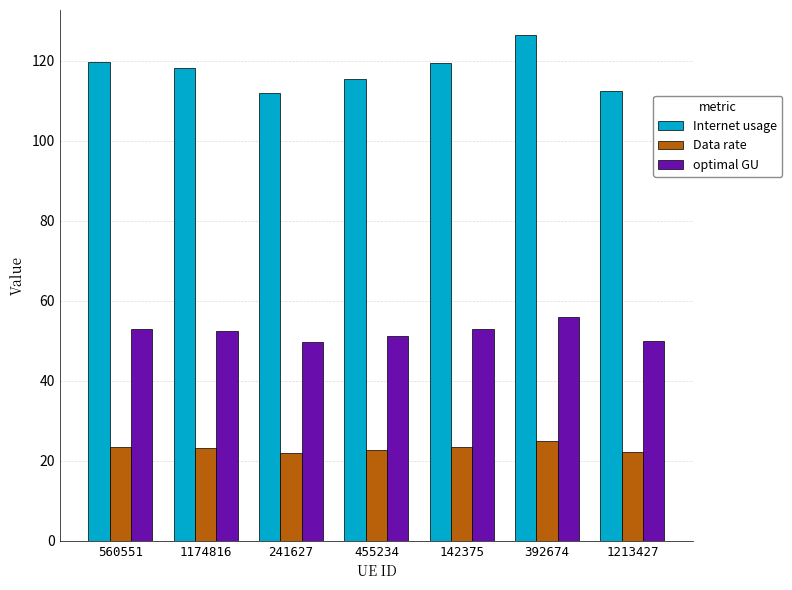

Which series has the largest total across all categories?

Internet usage